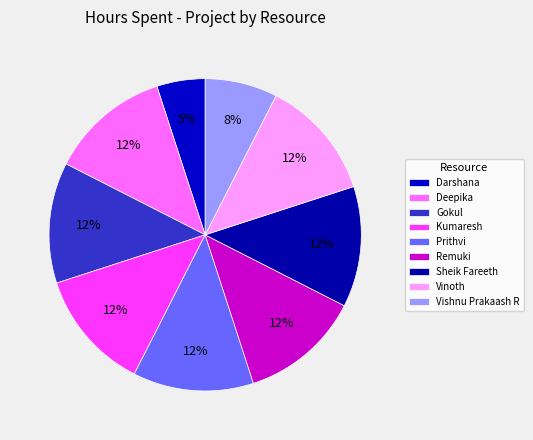

How many segments does this pie chart have?

9